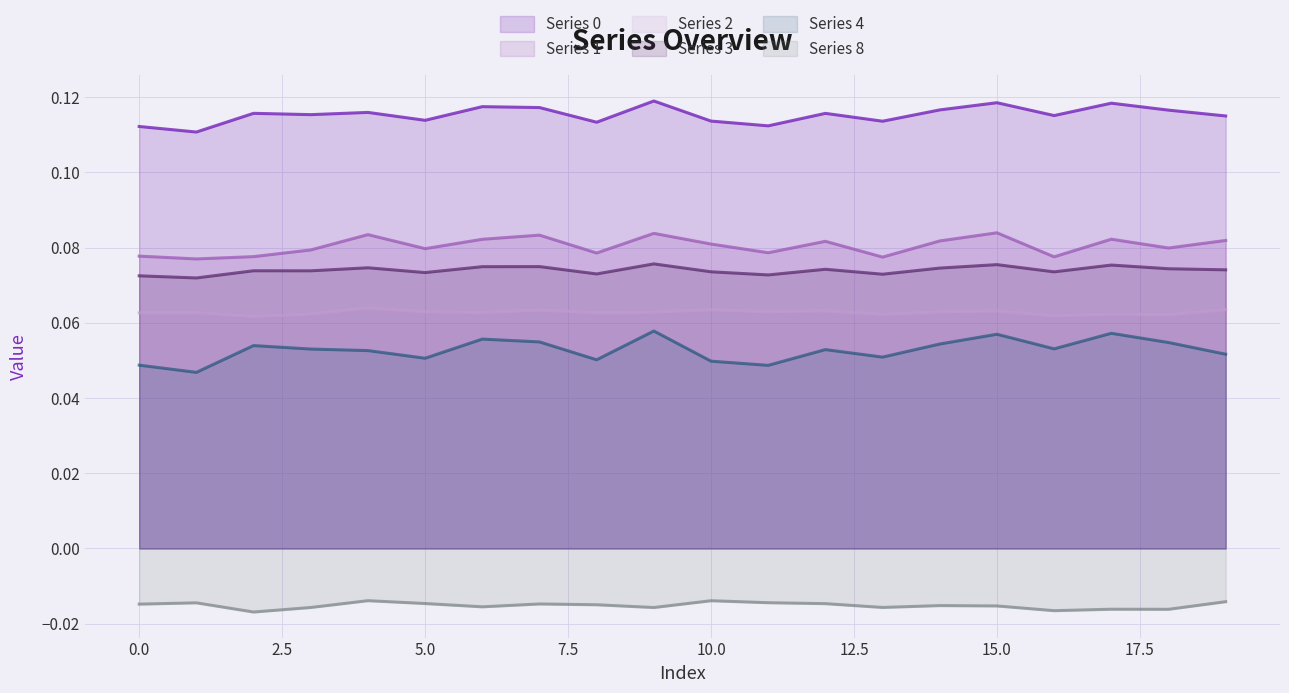

Count the 4 values in the range 0 to 1.

20